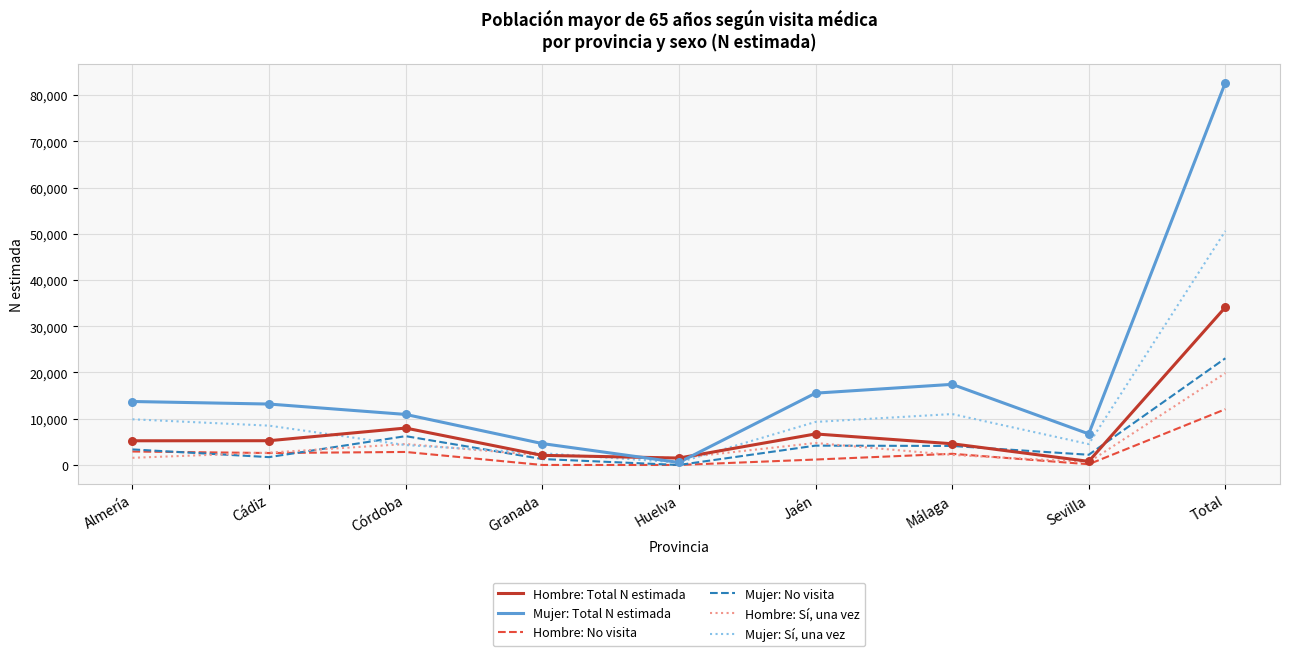

Which series has the widest spread of values?

Mujer: Total N estimada